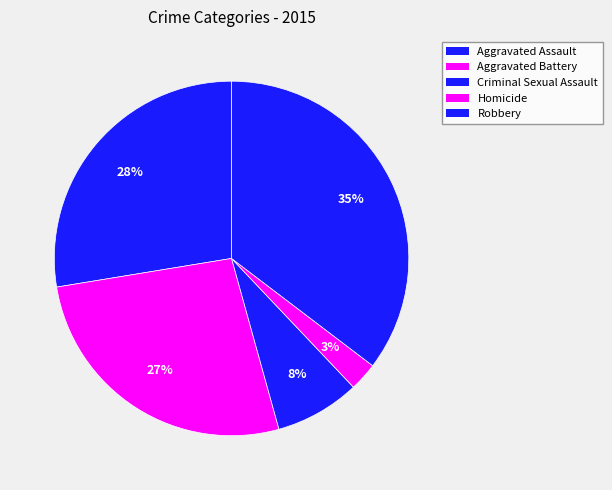

Is there any slice that represents more than half of the pie?

No